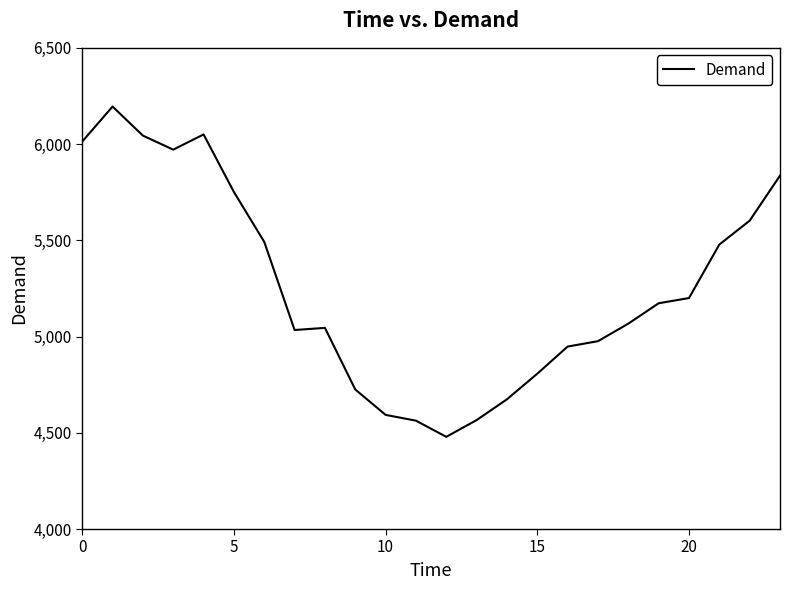

What is the difference between the maximum and minimum values?

1716